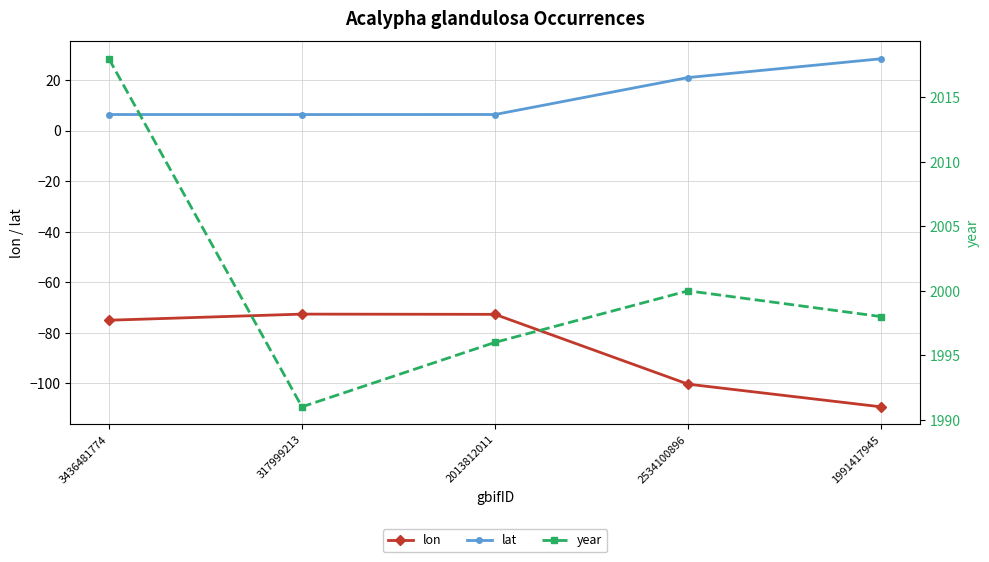

Where does the lon series first go above -74?

317999213